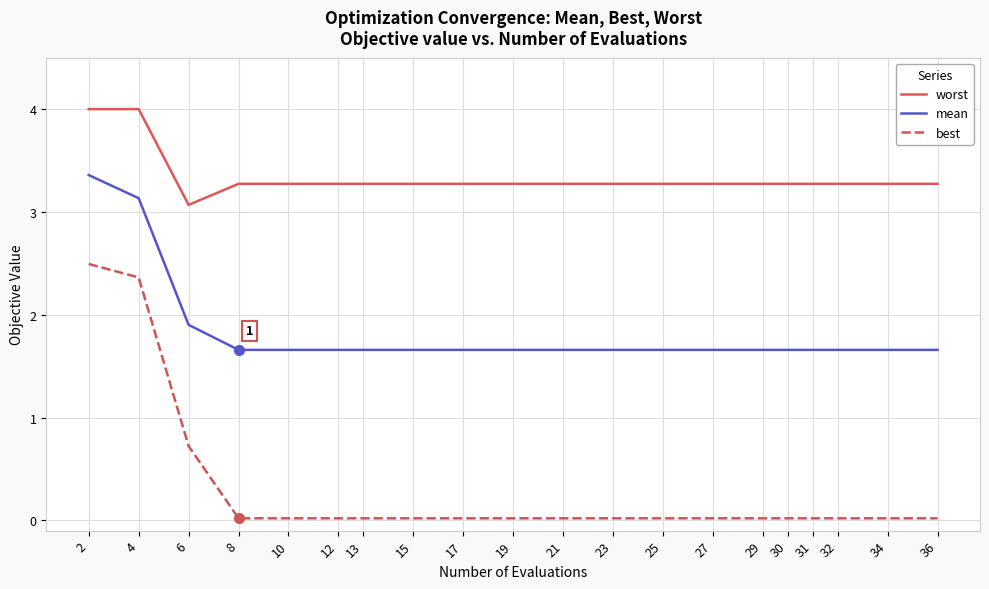

Does the chart display data point markers on the line(s)?

No